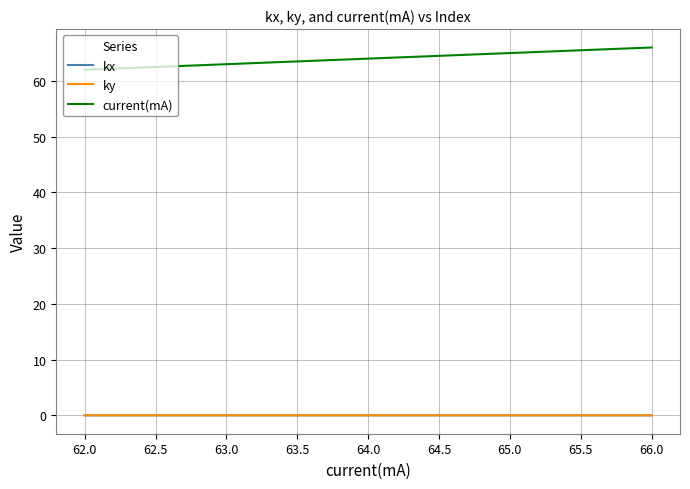

What are all the series names shown in the legend?

kx, ky, current(mA)